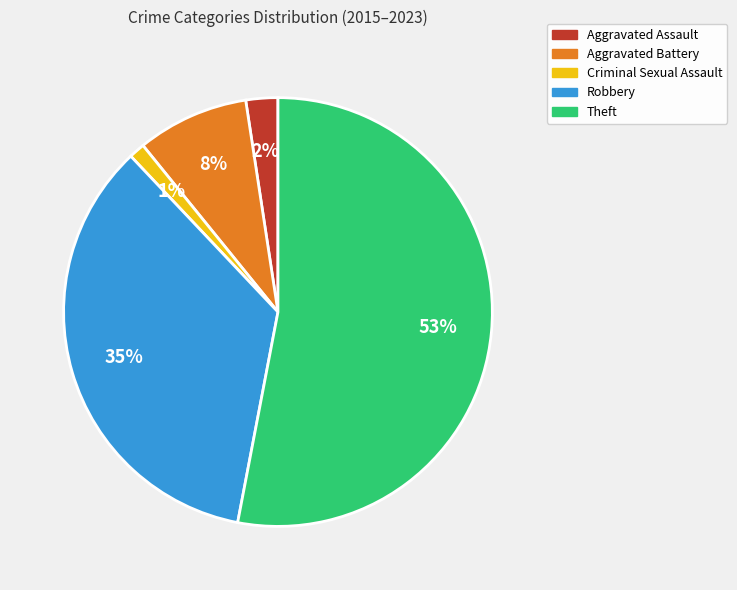

Is the sum of Theft and Aggravated Battery greater than half?

Yes